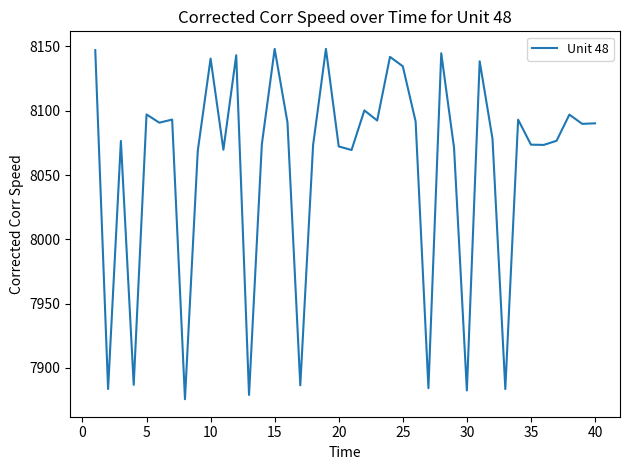

What is the greatest value displayed?

8148.2